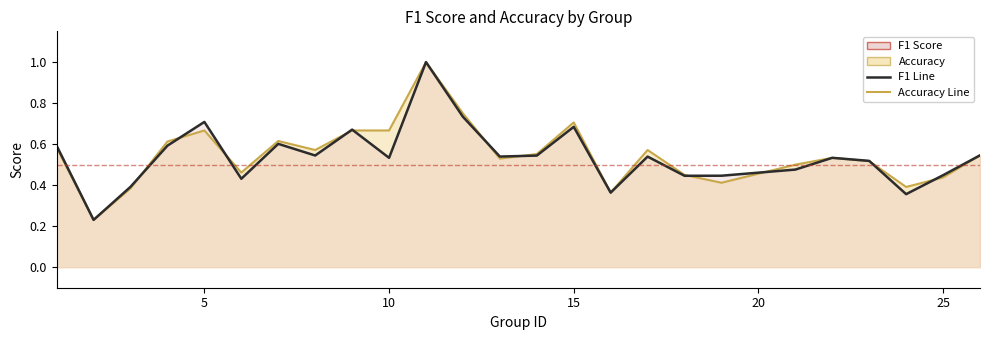

Does the chart display data point markers on the line(s)?

No